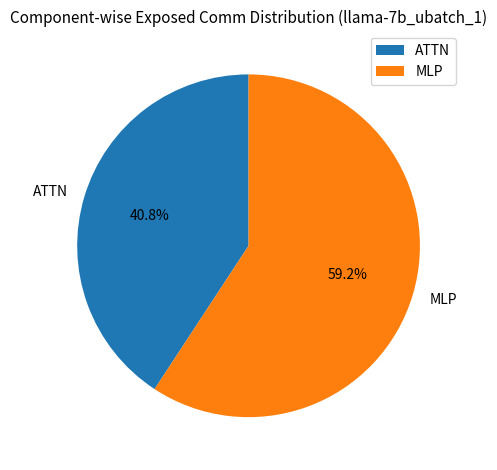

Do MLP and ATTN together represent more than half of the pie?

Yes